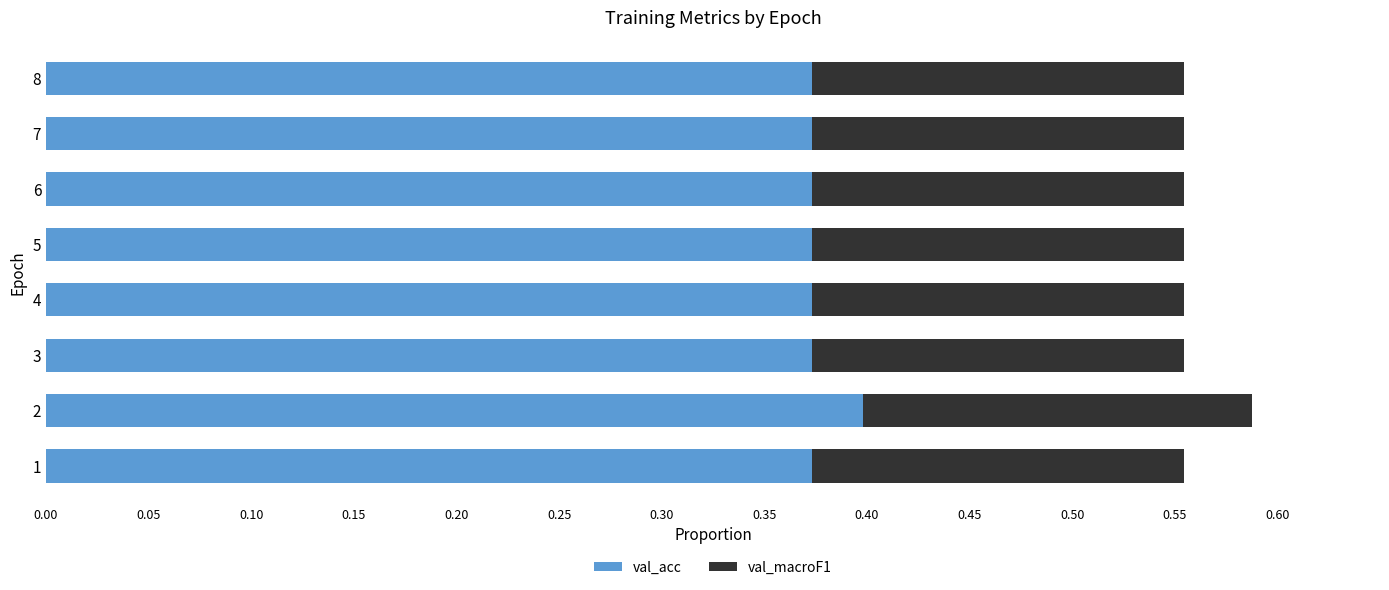

Is it true that val_acc equals 0.5 at 1?

False